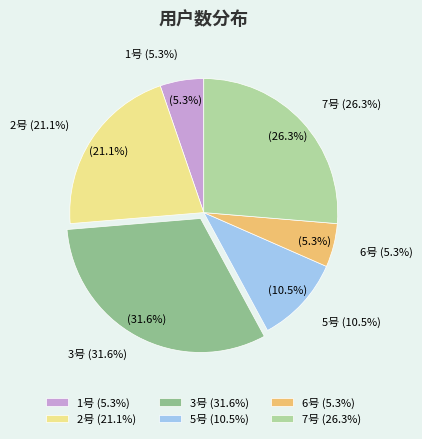

What percentage is the 7号 slice, to the nearest percent?

26%